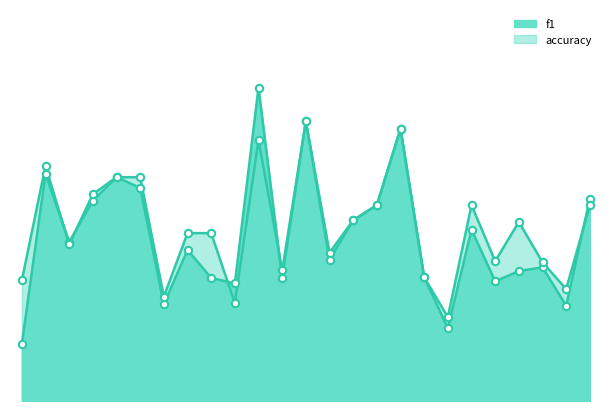

What are all the series names shown in the legend?

f1, accuracy